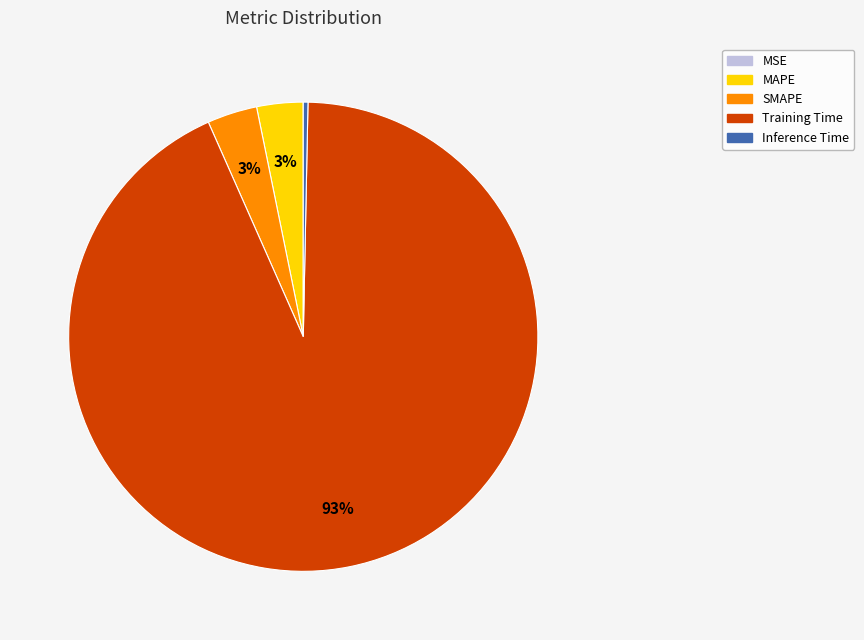

The SMAPE slice represents 3% of the pie. True or false?

True